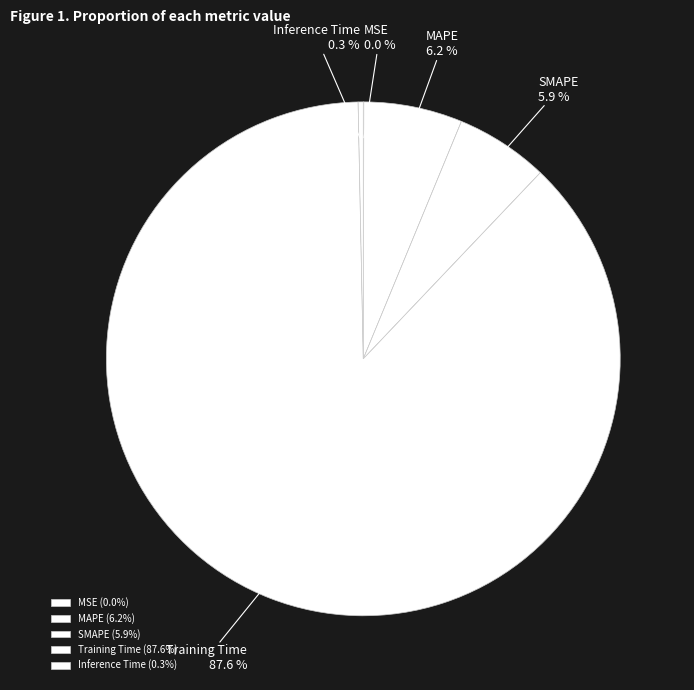

Which category accounts for the majority?

Training Time